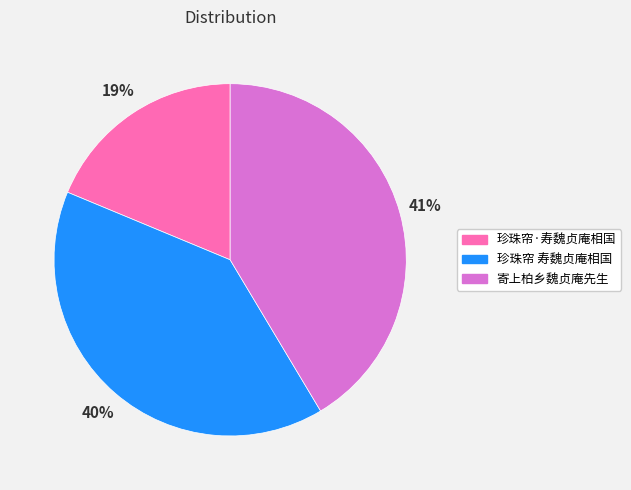

Rank the categories by value from highest to lowest.

寄上柏乡魏贞庵先生, 珍珠帘 寿魏贞庵相国, 珍珠帘·寿魏贞庵相国